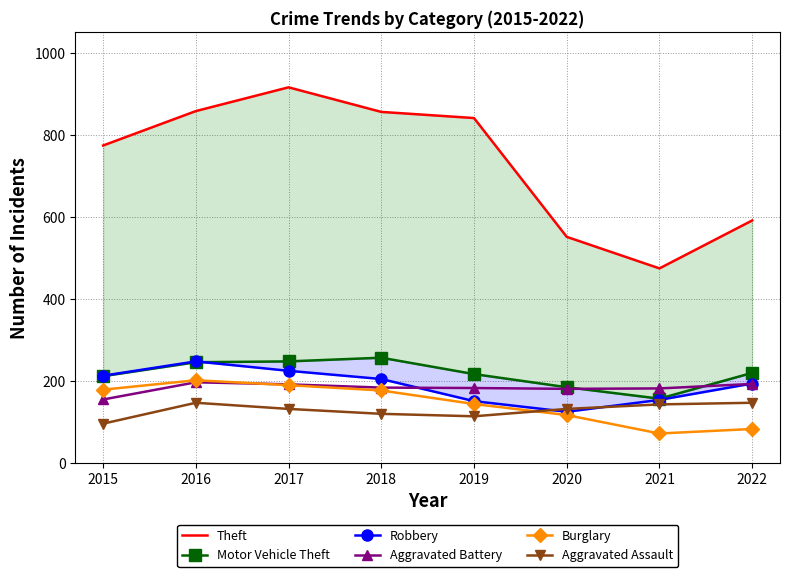

What is the average value of the Aggravated Assault series?

128